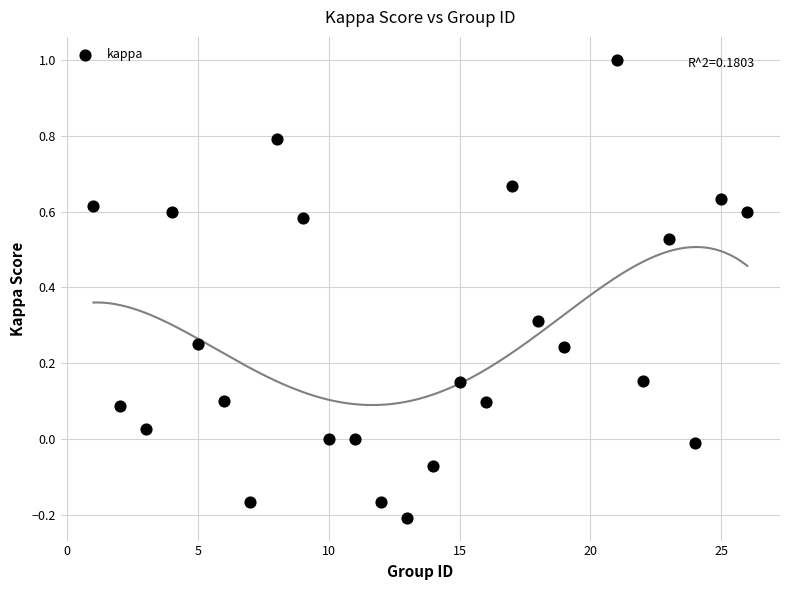

What is the range of Y values (max minus min)?

1.2